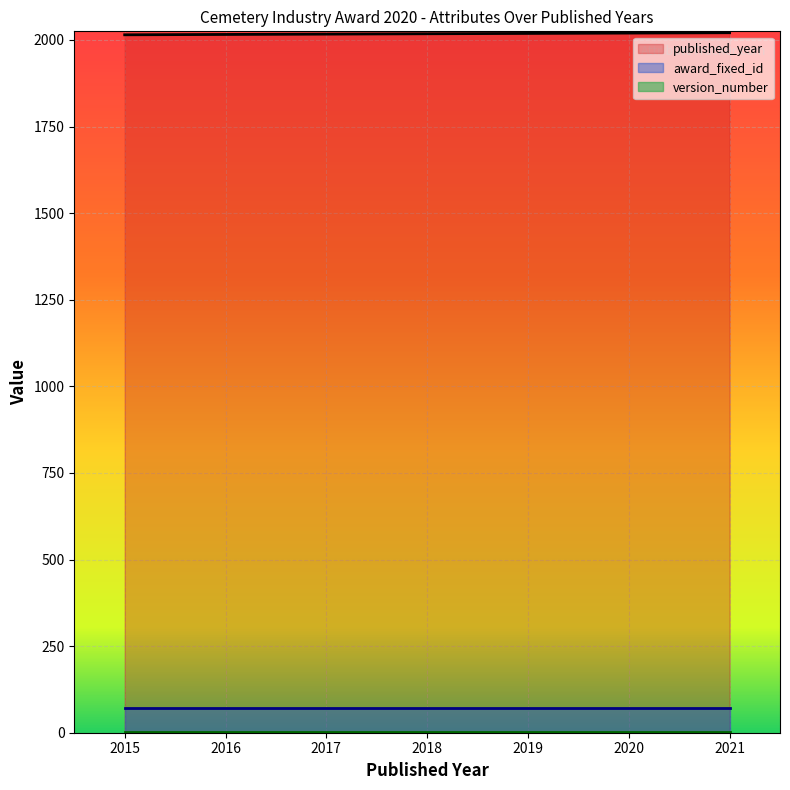

Which category has the lowest value across all series?

2021